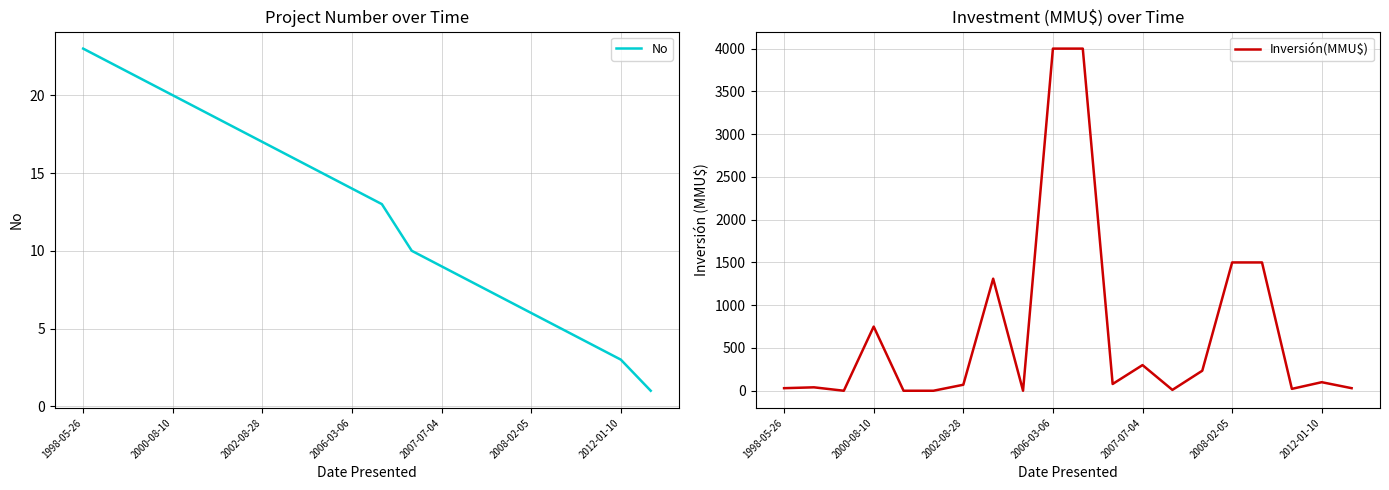

What is the value of the No point at the 7th from the left?

17